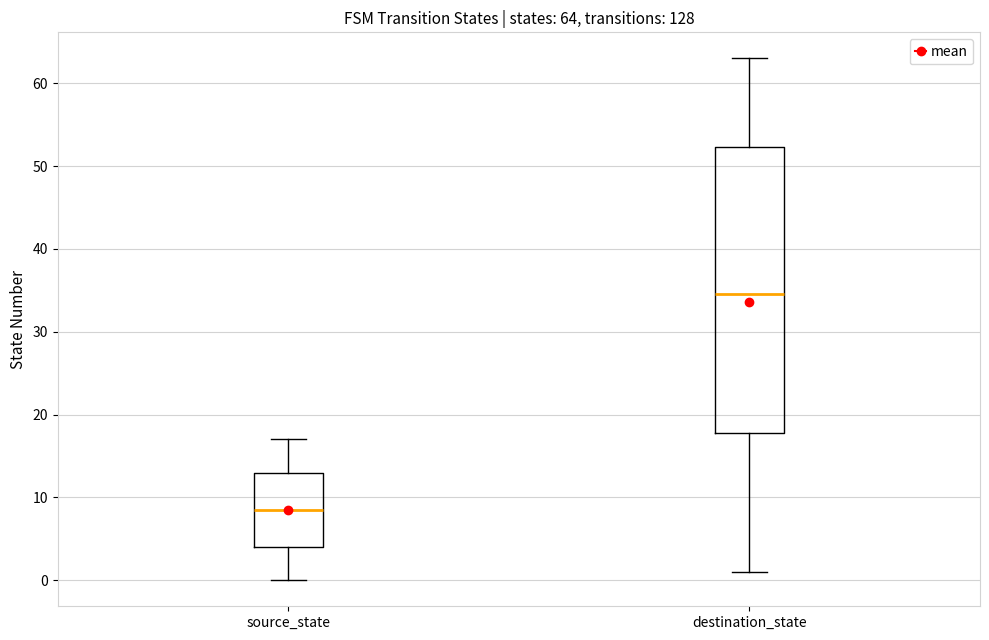

Which box has the lowest median line?

source_state